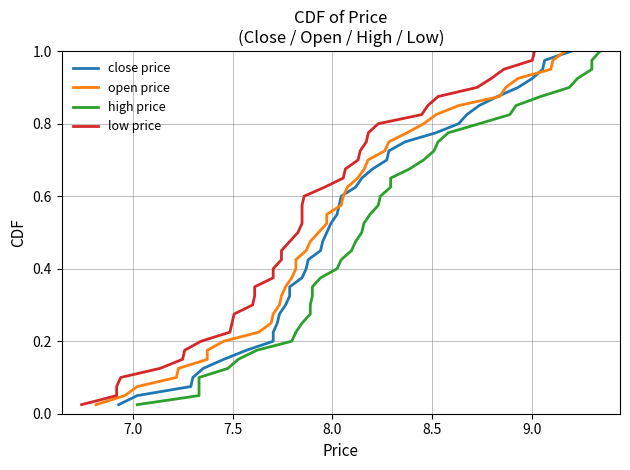

What is the sum of all high price values?

20.5